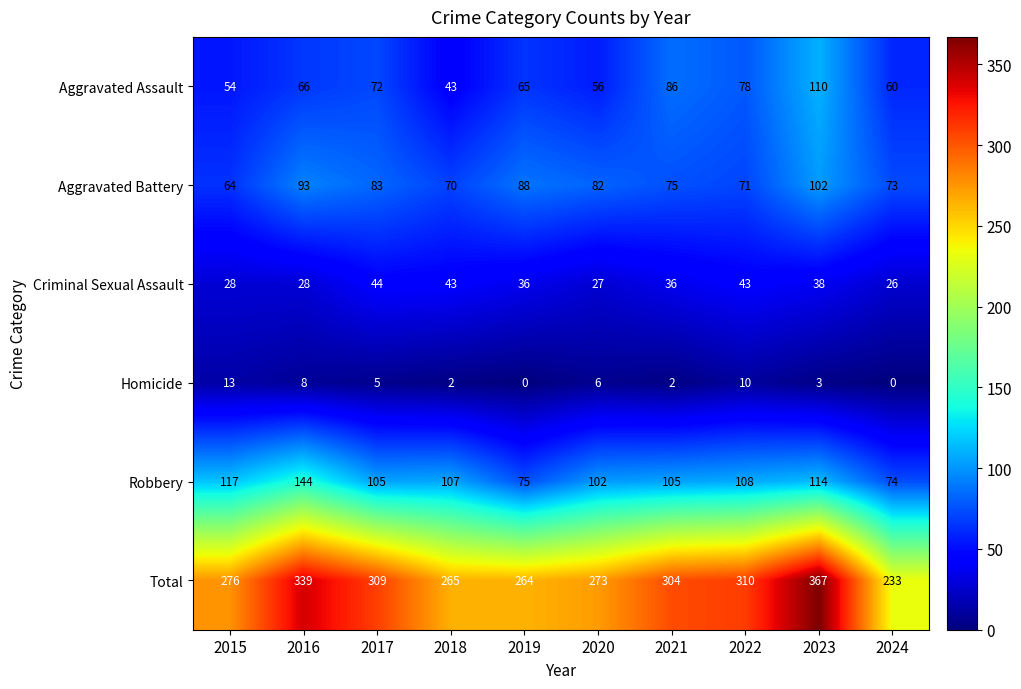

Rank the series by their maximum value, from highest to lowest.

Total, Robbery, Aggravated Assault, Aggravated Battery, Criminal Sexual Assault, Homicide